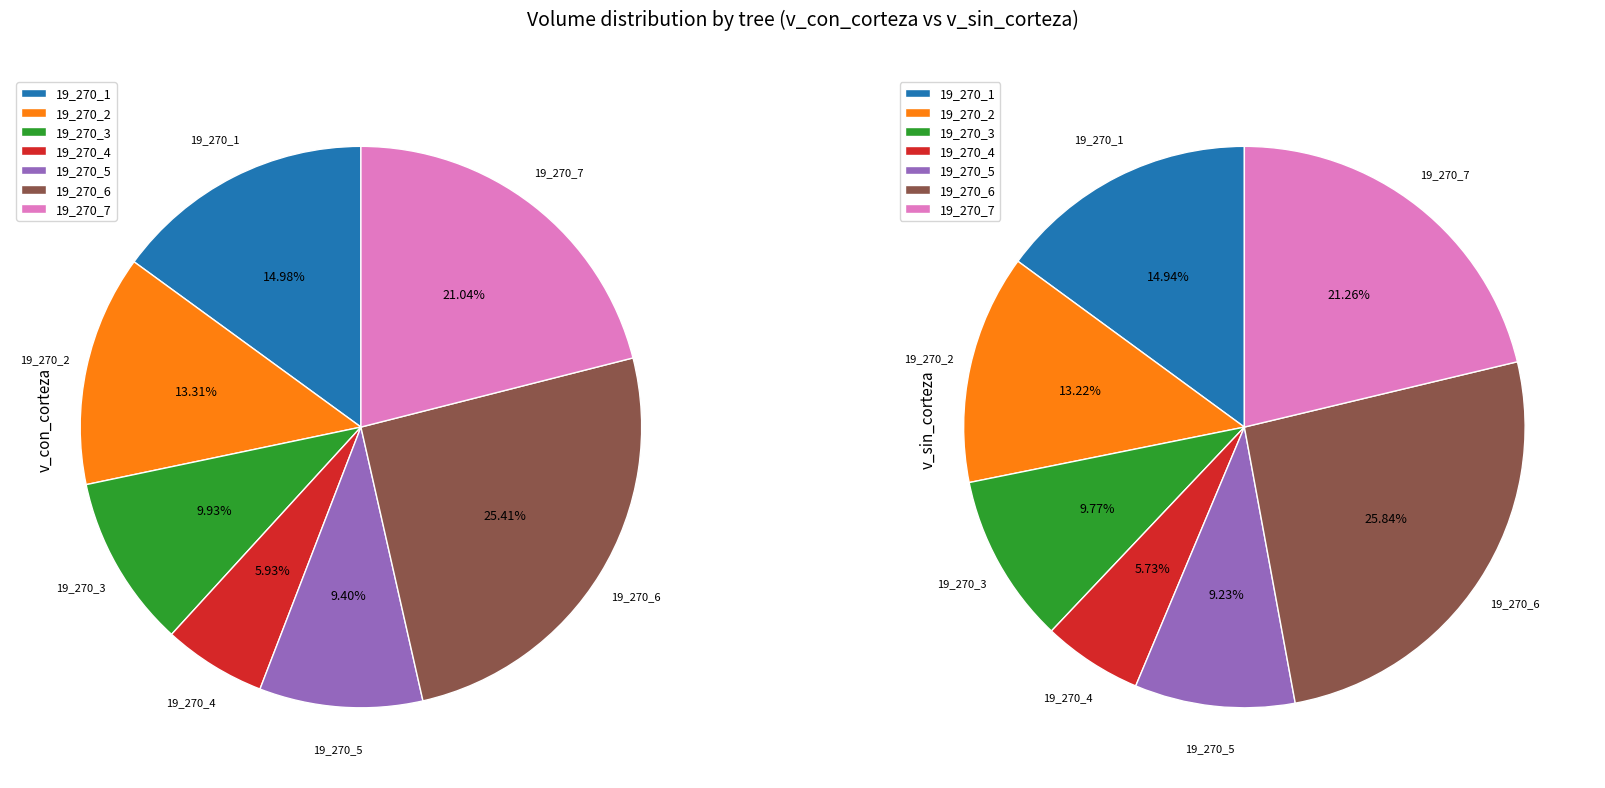

What is the largest slice in the pie chart?

19_270_6